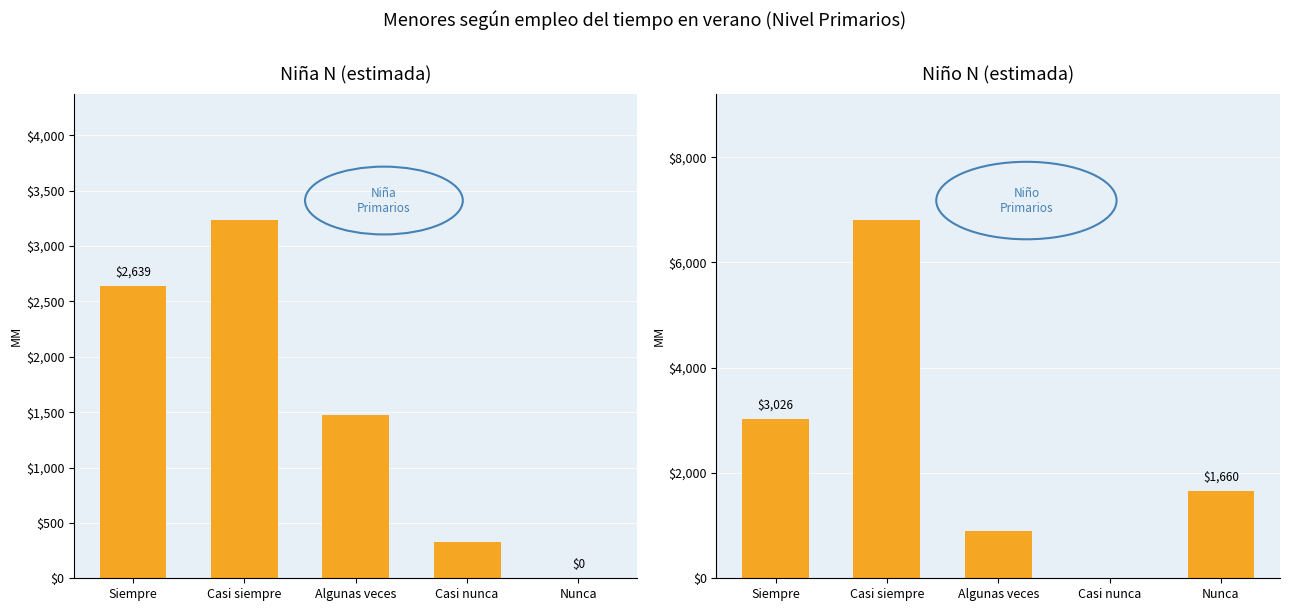

How many categories are shown in the chart?

5